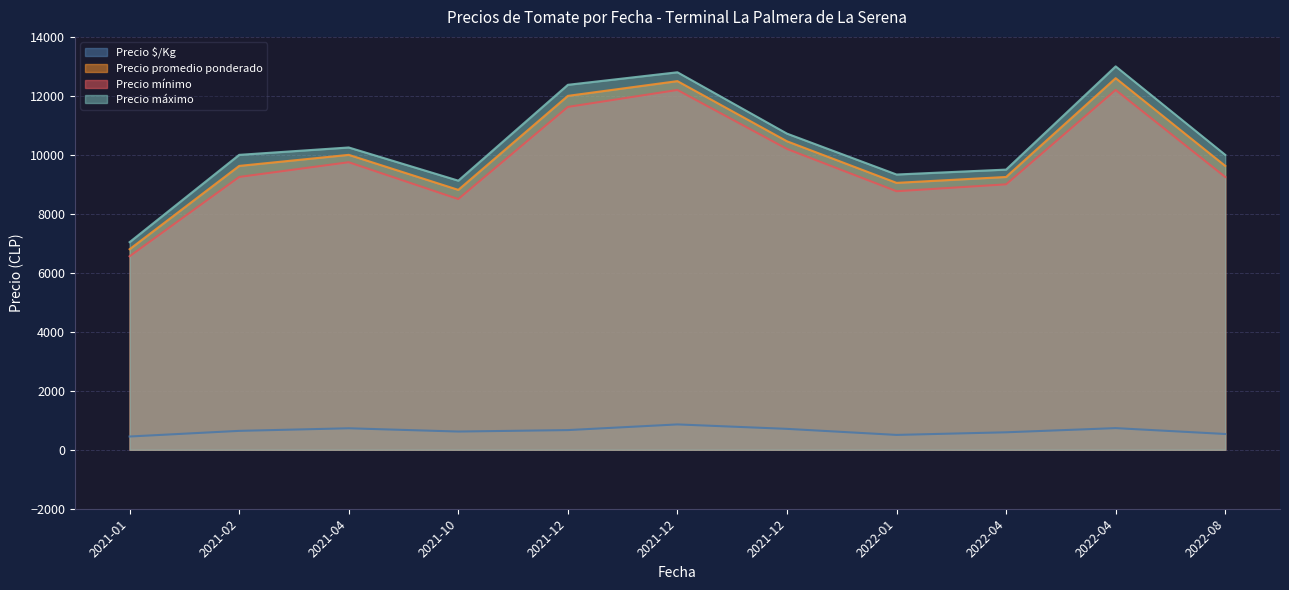

True or false: Precio promedio ponderado and Precio $/Kg intersect in this chart.

False